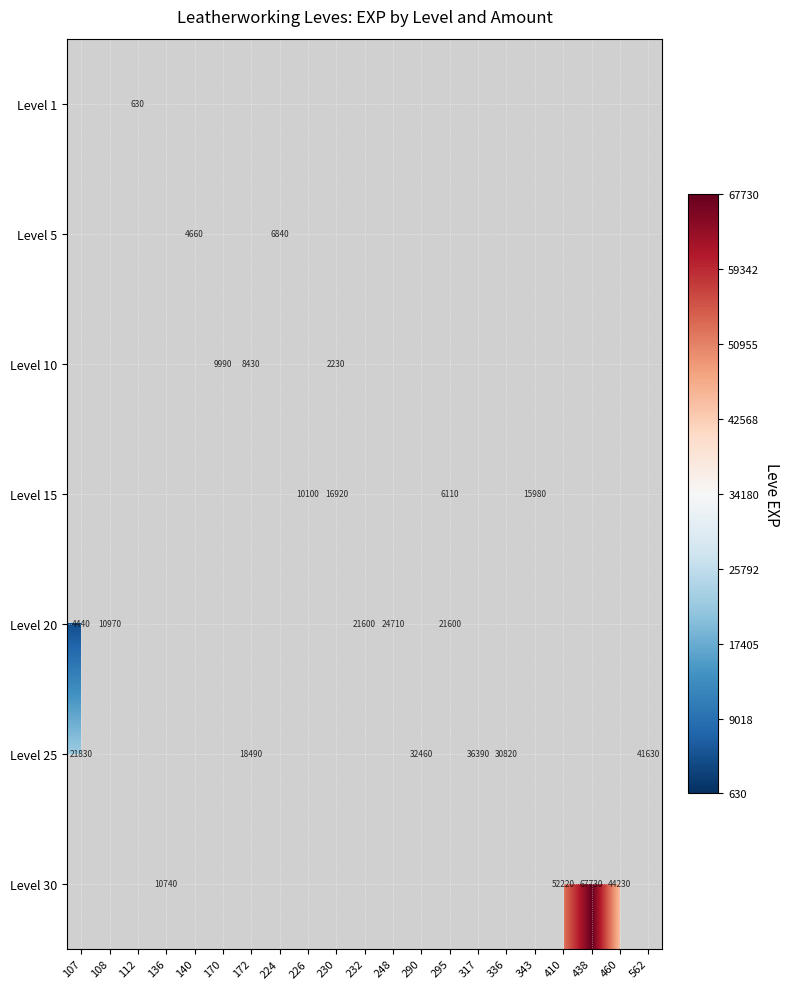

How many values in Level 30 are above zero?

4